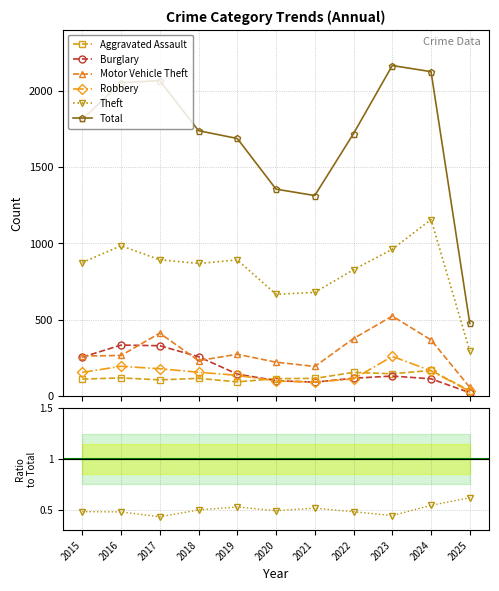

What is the total value across all series at 2018?

1738.9